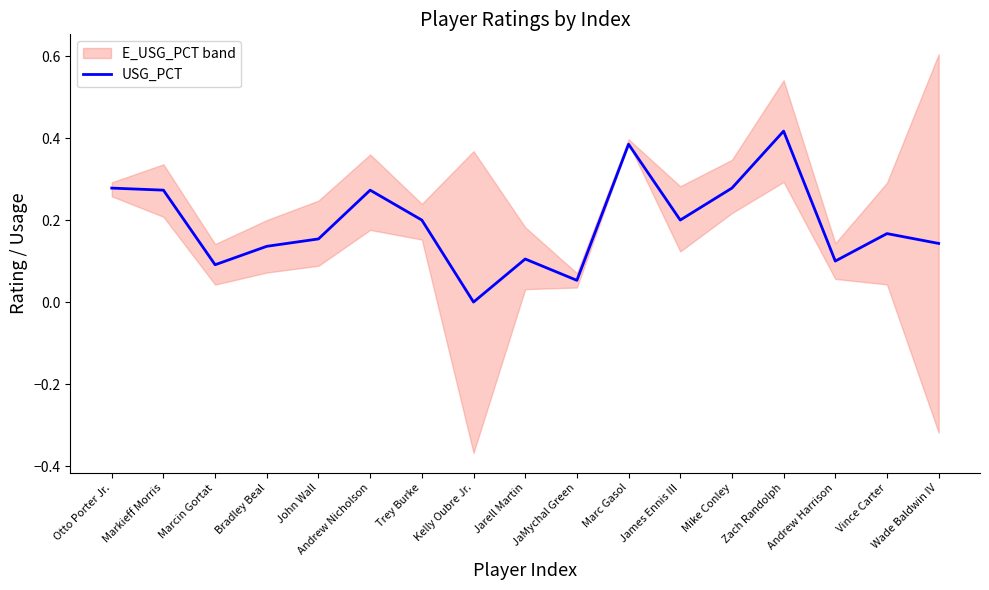

How many lines are shown in the chart?

1